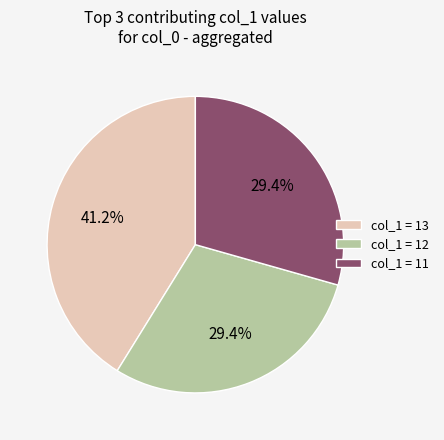

Is the sum of col_1 = 12 and col_1 = 11 greater than half?

Yes